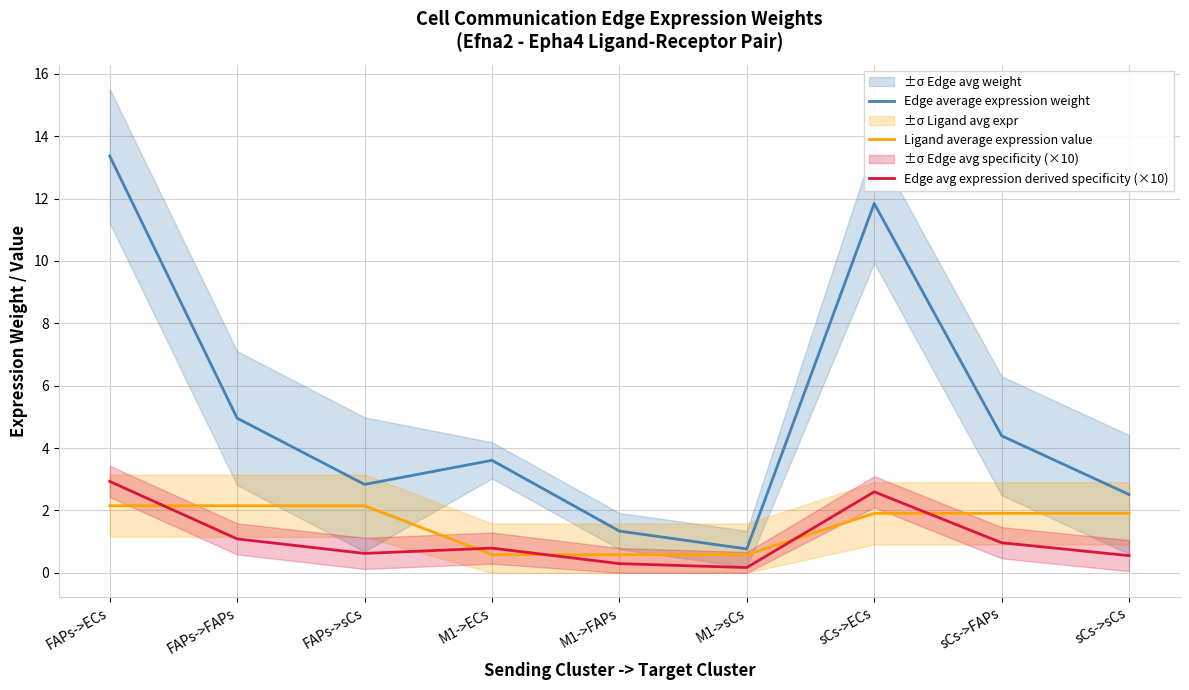

What is the difference between the Ligand average expression value values at M1->FAPs and sCs->FAPs?

1.3